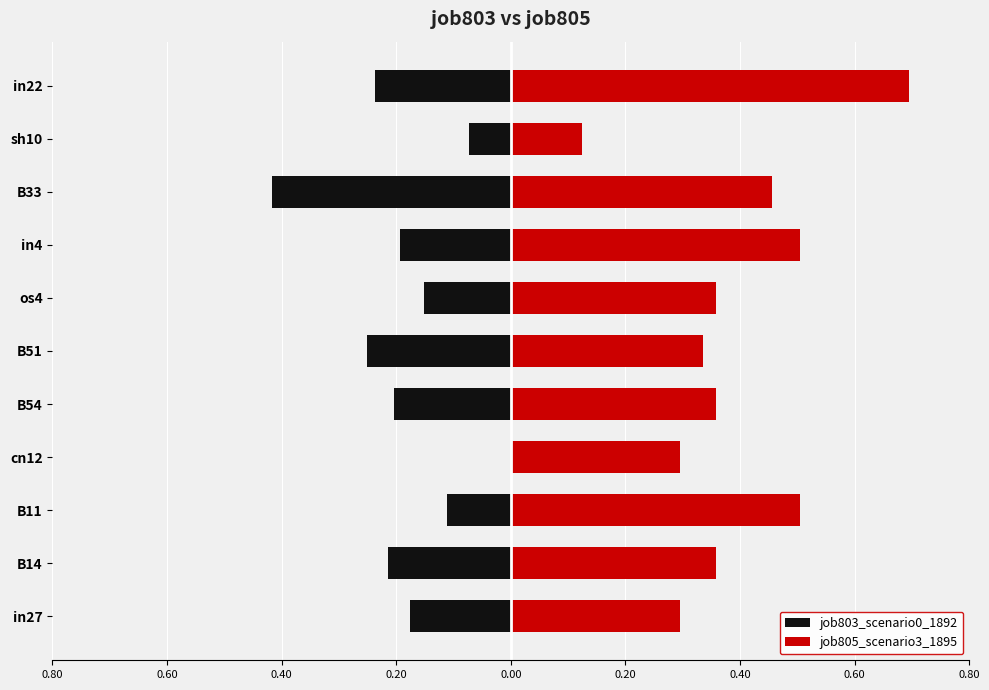

What is the minimum value shown in the chart?

-0.4